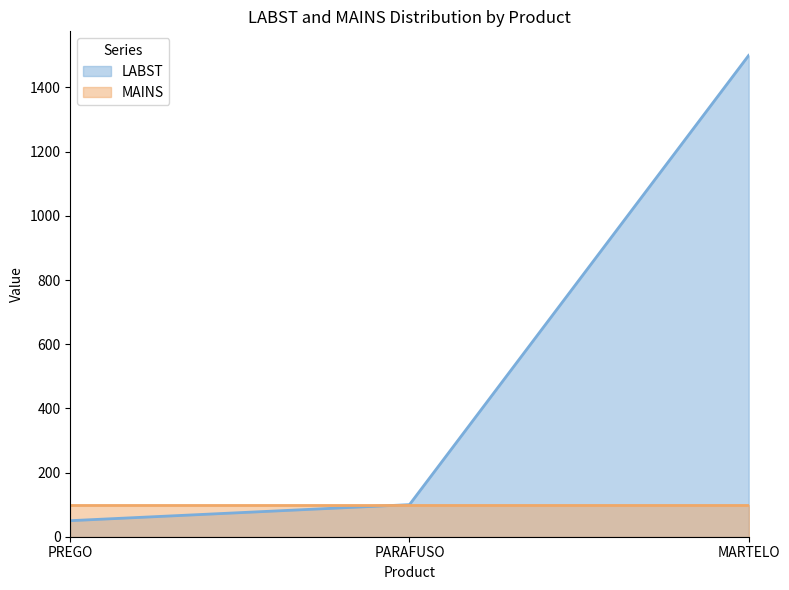

What is the approximate value at MARTELO, to the nearest 10?

1500